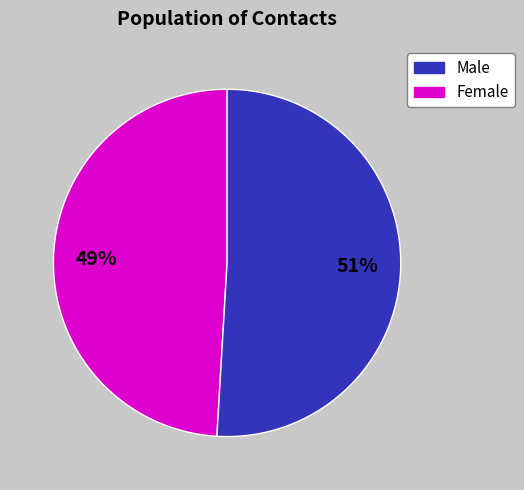

Is there a majority slice in this chart?

Yes